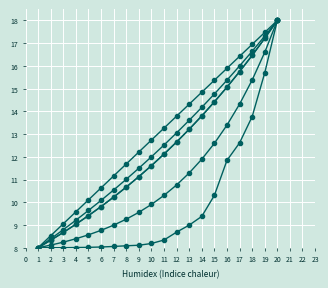

Count the number of data series in this chart.

6